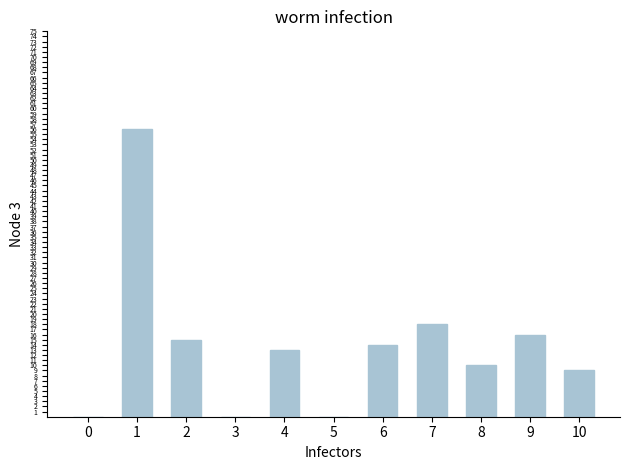

What is the change in value from 1 to 4?

-43